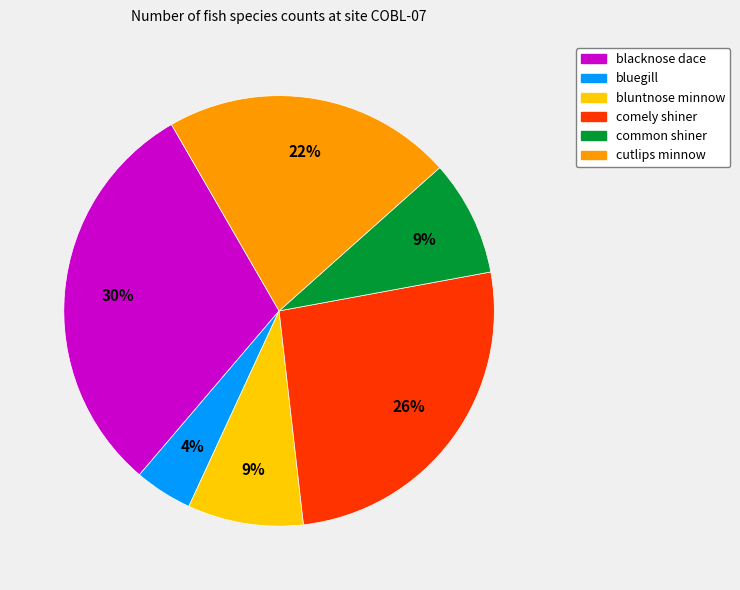

To the nearest percent, what is the average slice percentage?

17%